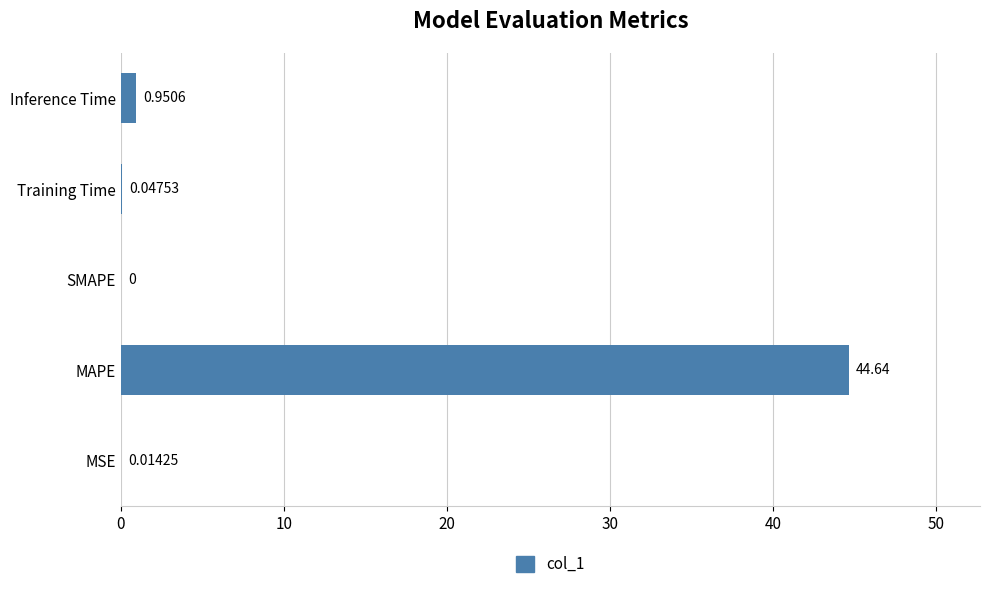

What is the sum of all values?

45.7